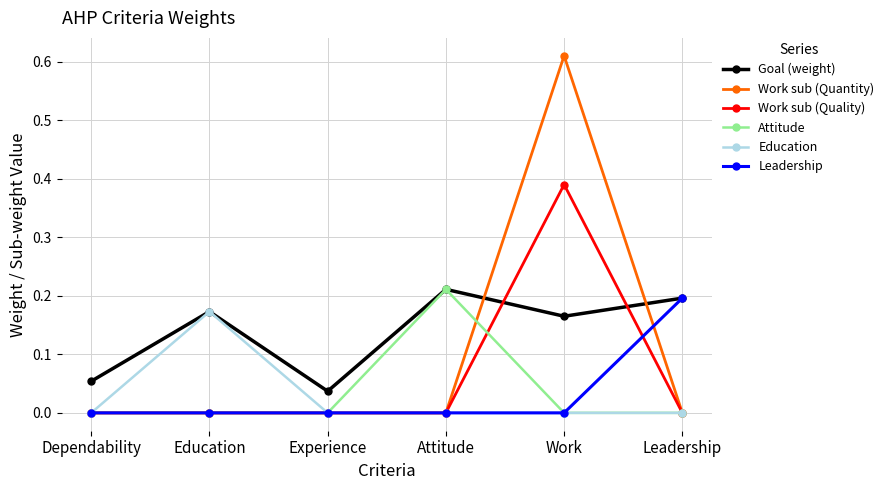

What is the label of the 4th point from the right?

Experience